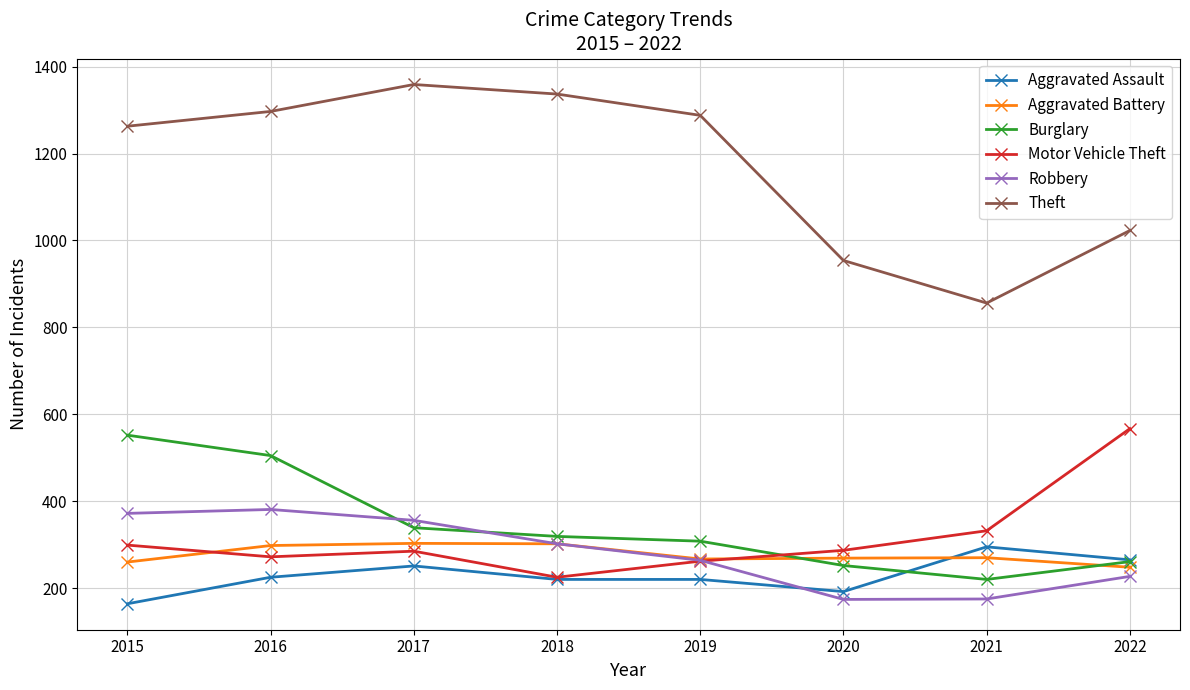

What is the maximum value shown in the chart?

1359